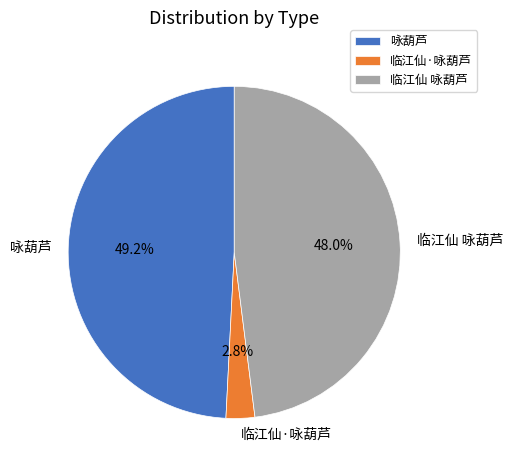

Is there a majority slice in this chart?

No